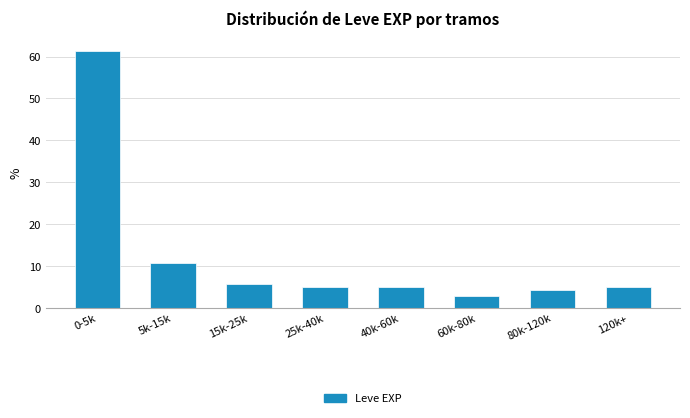

Reading left to right, list all the values displayed in this chart.

0-5k=61.4	5k-15k=10.7	15k-25k=5.7	25k-40k=5.0	40k-60k=5.0	60k-80k=2.9	80k-120k=4.3	120k+=5.0